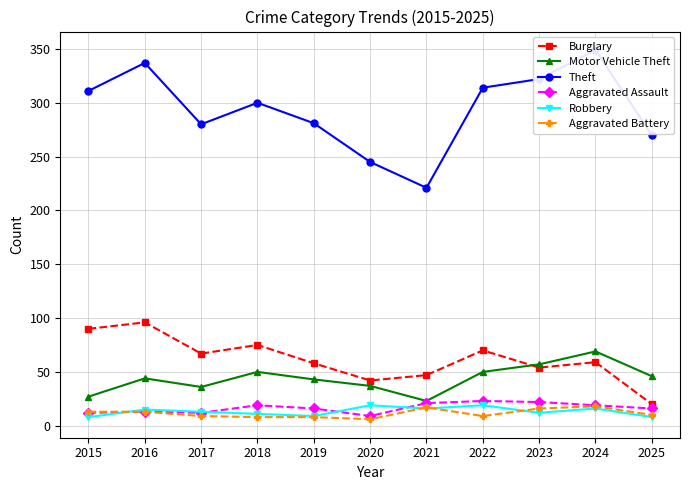

List the labels in order of Theft value, smallest first.

2021, 2020, 2025, 2017, 2019, 2018, 2015, 2022, 2023, 2016, 2024